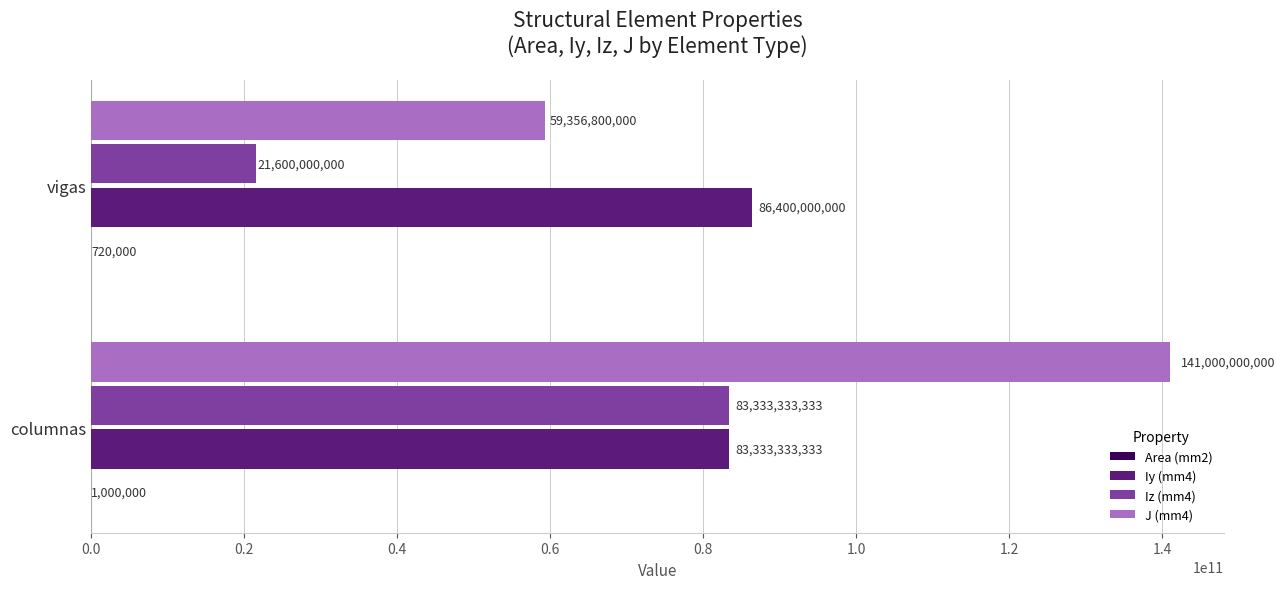

Which series has the widest spread of values?

J (mm4)